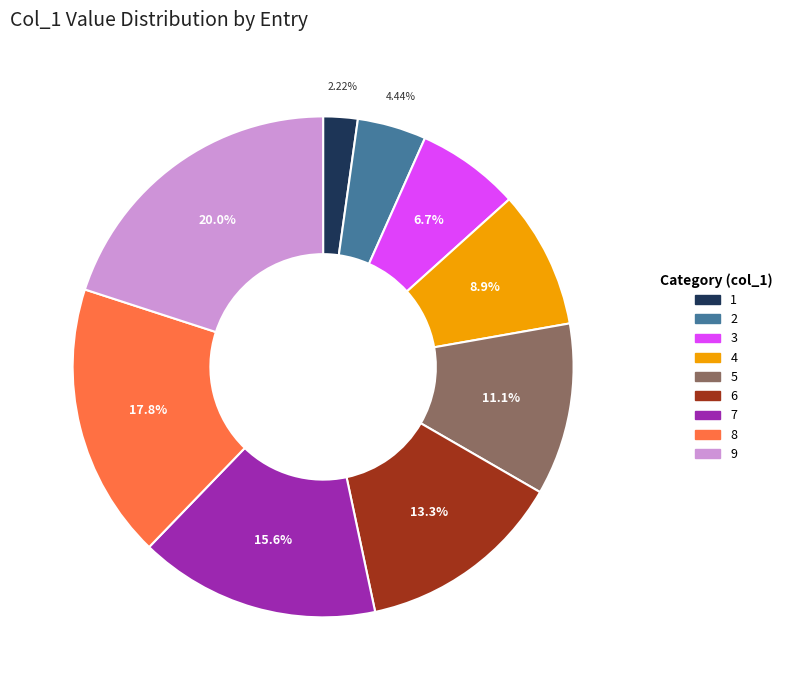

Does any single category account for the majority?

No